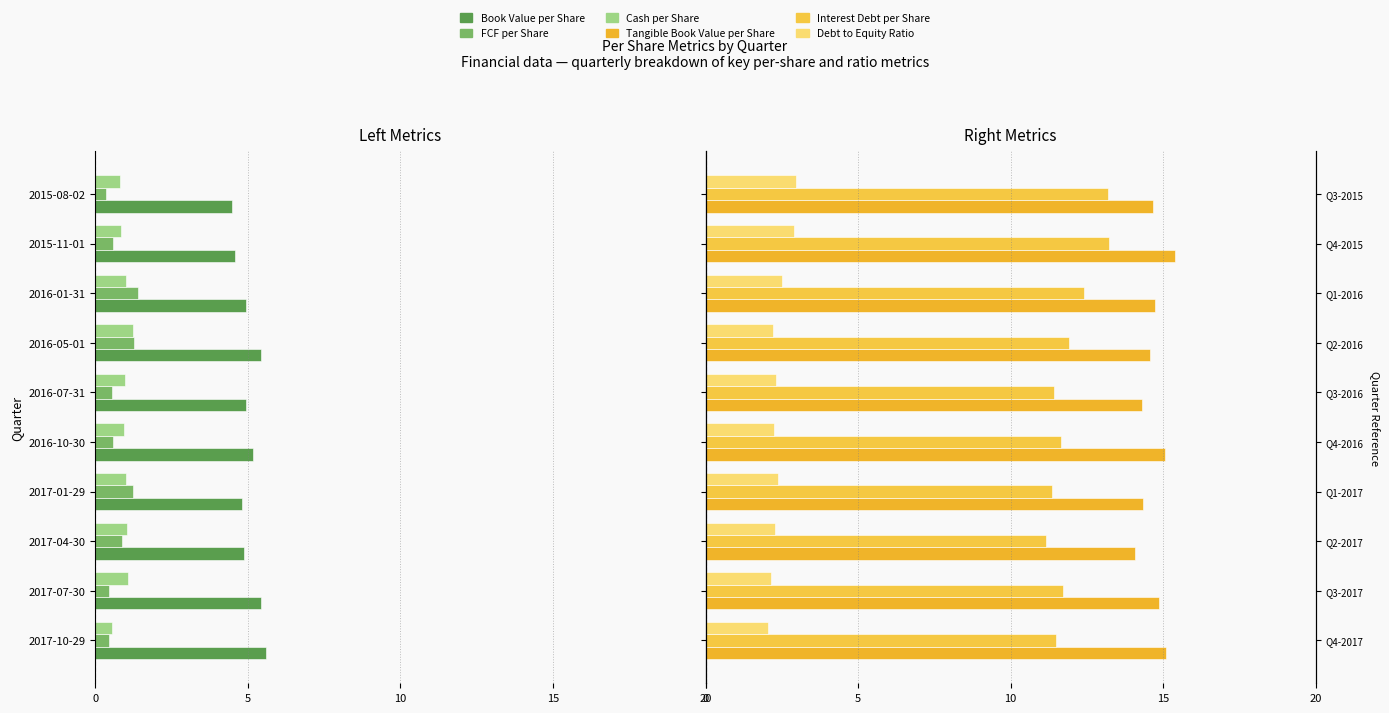

How many groups of bars are there?

10